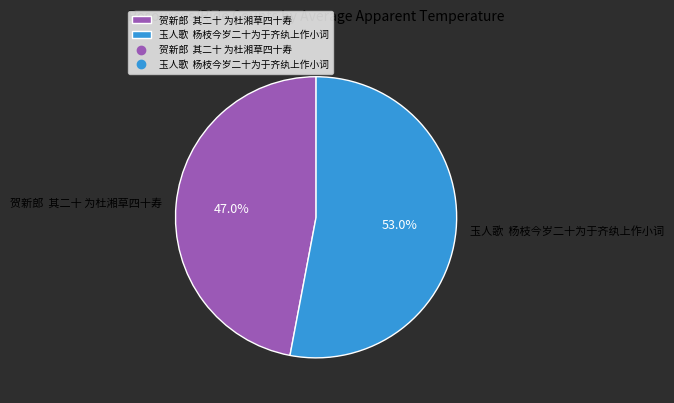

What percentage do 贺新郎 其二十 为杜湘草四十寿 and 玉人歌 杨枝今岁二十为于齐纨上作小词 together represent?

100.0%